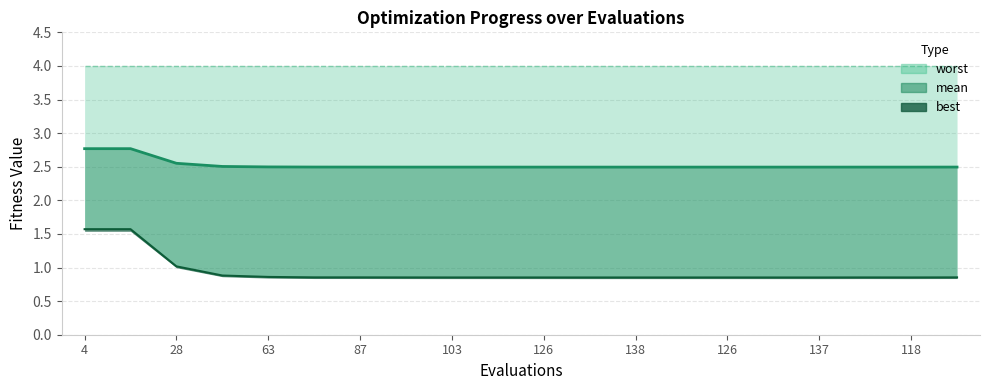

True or false: mean has a value of 4.2 at 45.

False